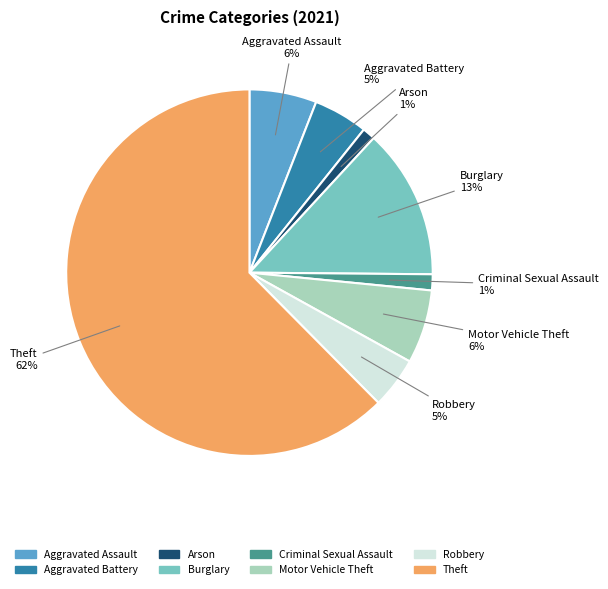

Is it true that Aggravated Battery is 5% of the pie?

True